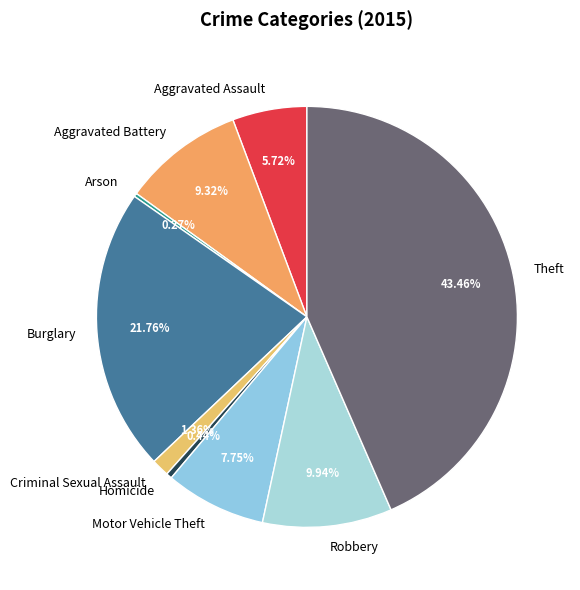

True or false: Robbery accounts for 10% of the total.

True